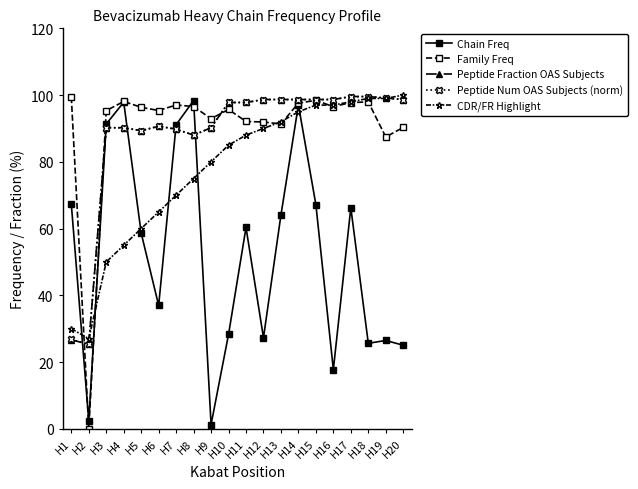

True or false: CDR/FR Highlight and Chain Freq intersect in this chart.

True